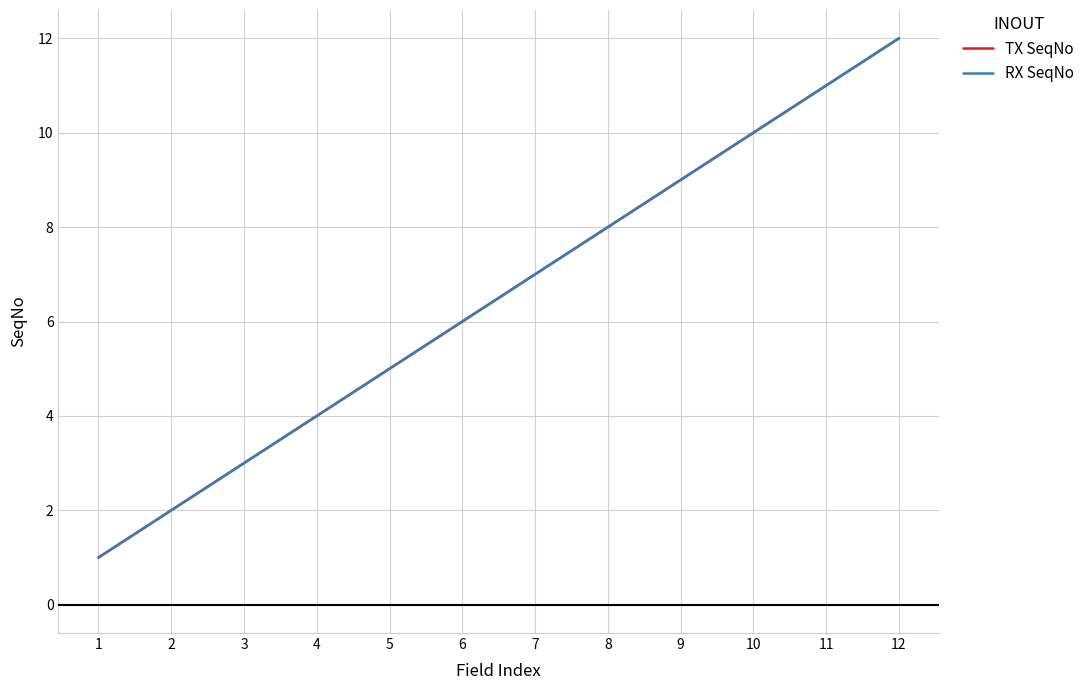

The RX SeqNo series shows 6 at 6. True or false?

True